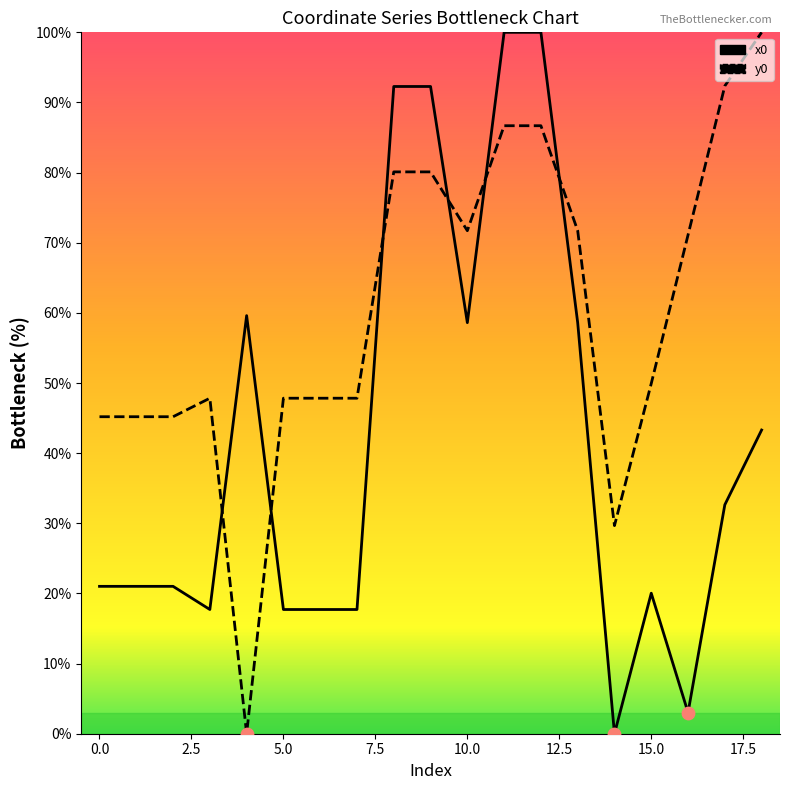

What is the ratio of the value at 15.0 to the value at 17.5?

0.2